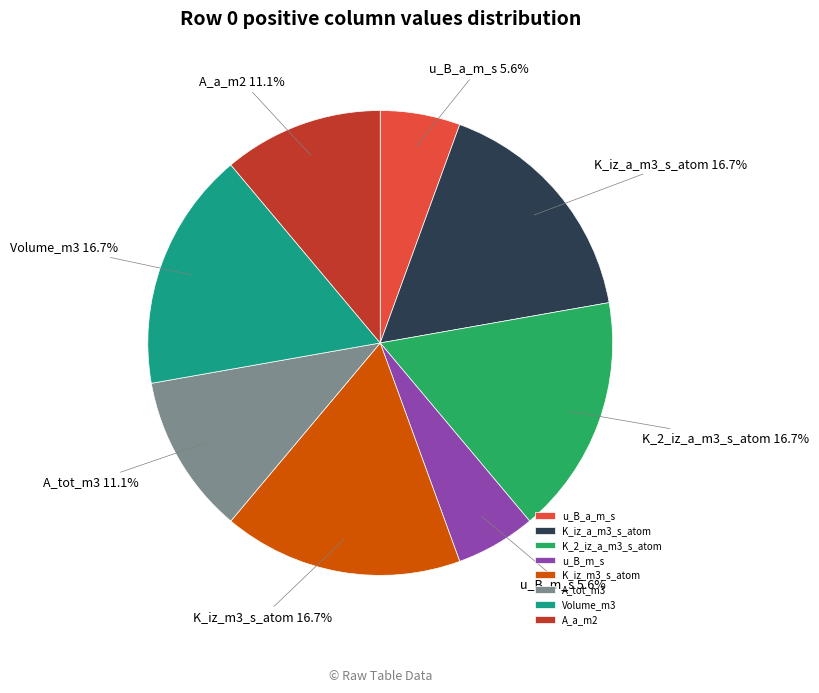

Is K_iz_a_m3_s_atom the majority of the pie?

No